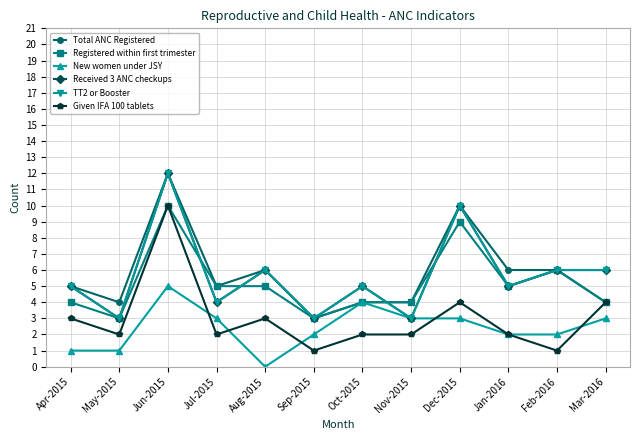

True or false: Given IFA 100 tablets and Registered within first trimester intersect in this chart.

False